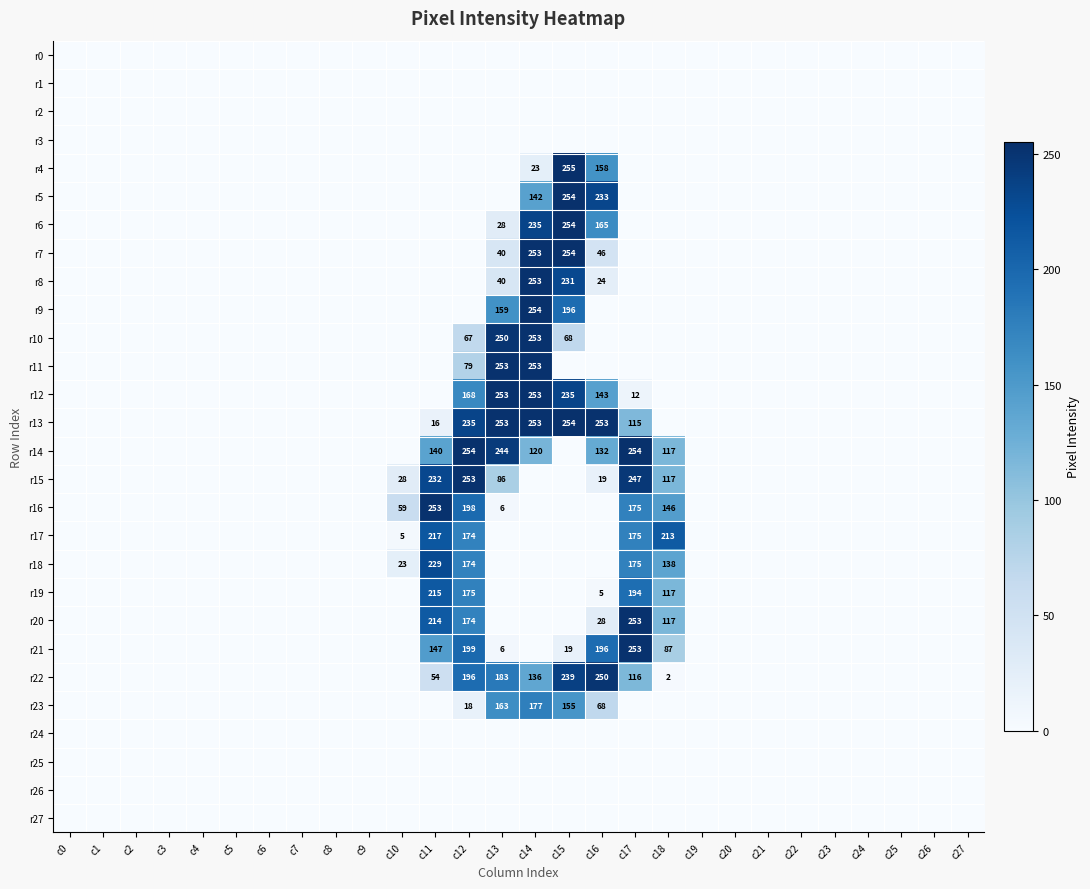

What is the sum of the r9 values at c15 and c13?

355